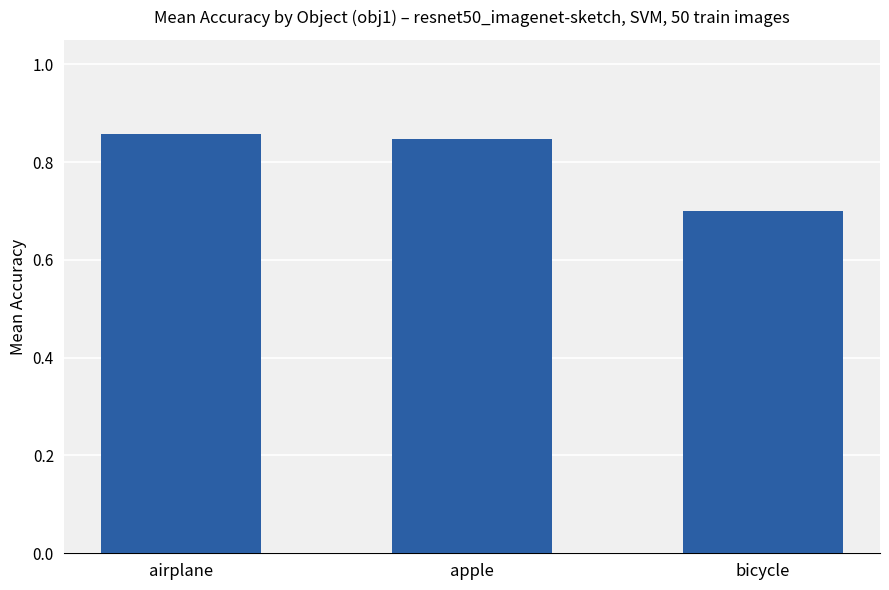

True or false: the data shows 0.5 at apple.

False